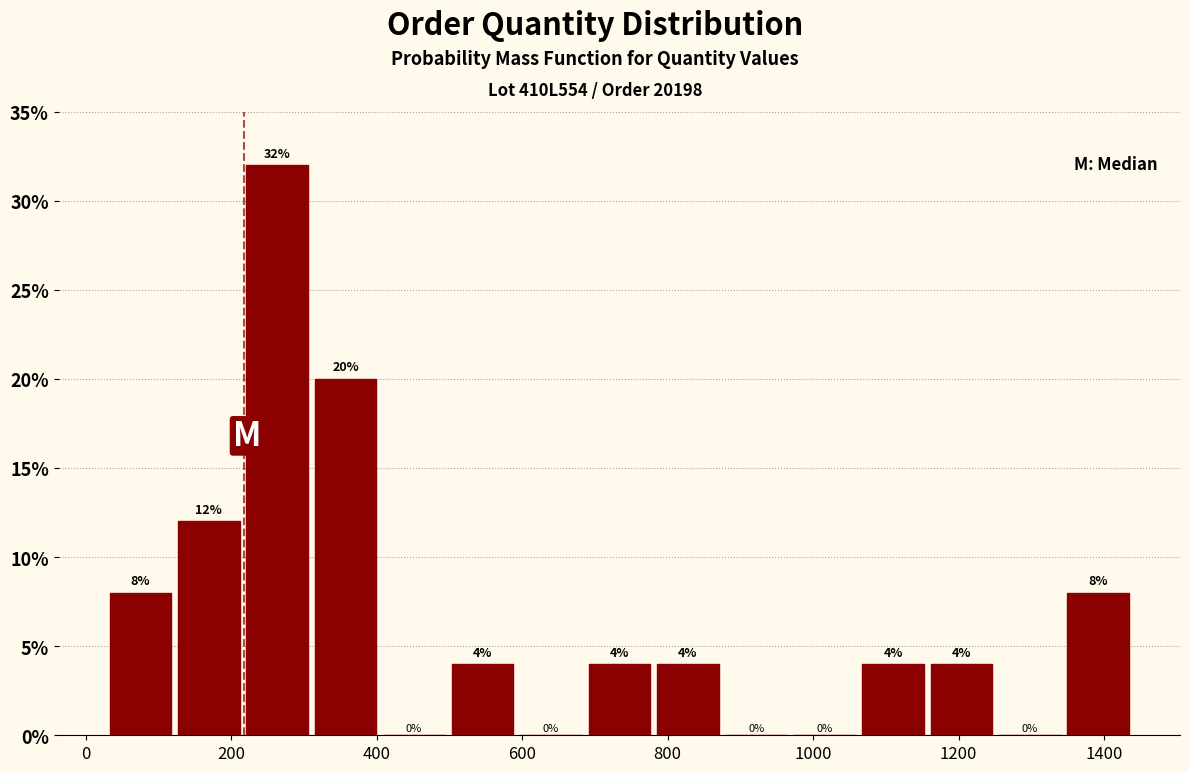

Reading left to right, list every bar in this chart as the range it spans on the x-axis followed by its height. The bar edges are not printed on the chart, so give them approximately, as read against the axis.

20 to 120: 8
120 to 220: 12
220 to 320: 32
320 to 400: 20
400 to 500: 0
500 to 600: 4
600 to 680: 0
680 to 780: 4
780 to 880: 4
880 to 960: 0
960 to 1060: 0
1060 to 1160: 4
1160 to 1260: 4
1260 to 1340: 0
1340 to 1440: 8